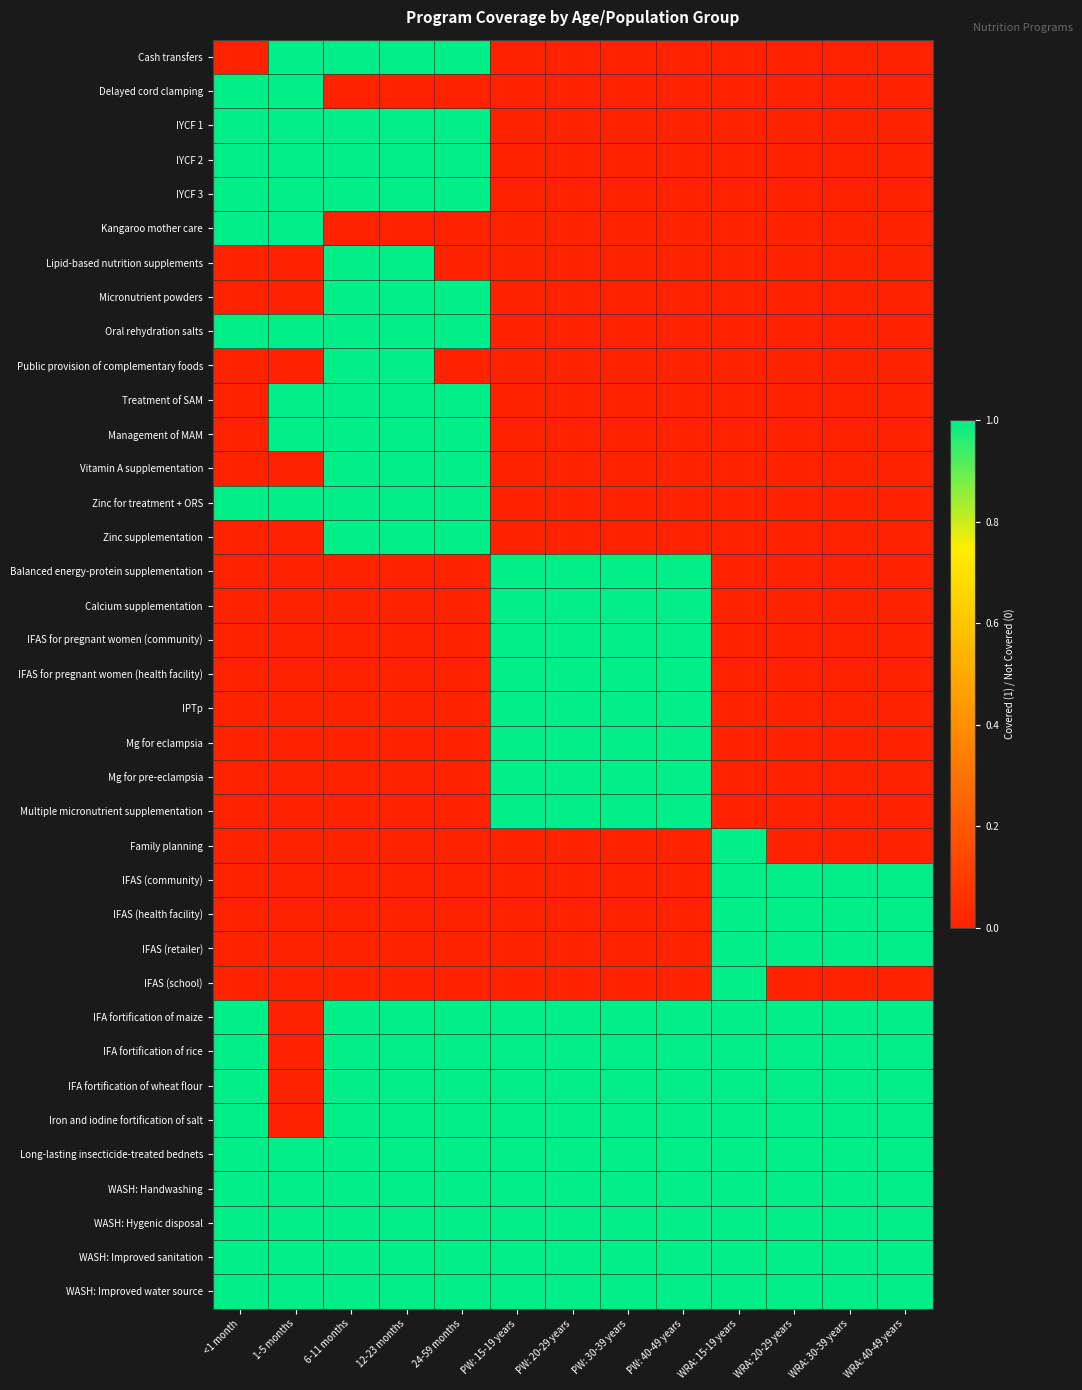

At 6-11 months, list the series in order from smallest to largest.

Delayed cord clamping, Kangaroo mother care, Balanced energy-protein supplementation, Calcium supplementation, IFAS for pregnant women (community), IFAS for pregnant women (health facility), IPTp, Mg for eclampsia, Mg for pre-eclampsia, Multiple micronutrient supplementation, Family planning, IFAS (community), IFAS (health facility), IFAS (retailer), IFAS (school), Cash transfers, IYCF 1, IYCF 2, IYCF 3, Lipid-based nutrition supplements, Micronutrient powders, Oral rehydration salts, Public provision of complementary foods, Treatment of SAM, Management of MAM, Vitamin A supplementation, Zinc for treatment + ORS, Zinc supplementation, IFA fortification of maize, IFA fortification of rice, IFA fortification of wheat flour, Iron and iodine fortification of salt, Long-lasting insecticide-treated bednets, WASH: Handwashing, WASH: Hygenic disposal, WASH: Improved sanitation, WASH: Improved water source